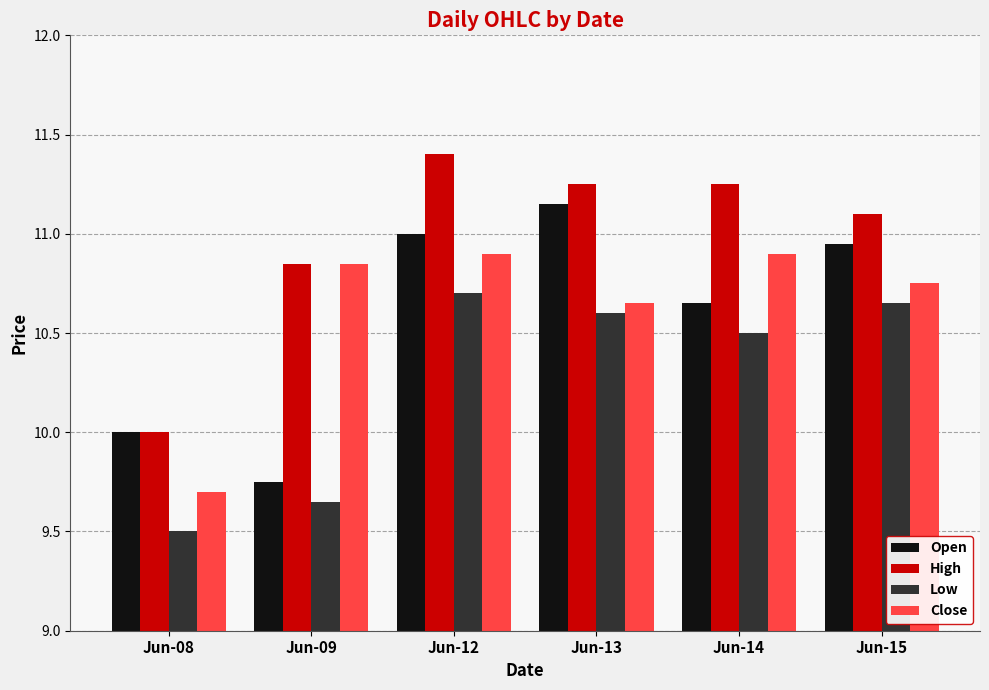

Count the Low values in the range 9 to 10.

2